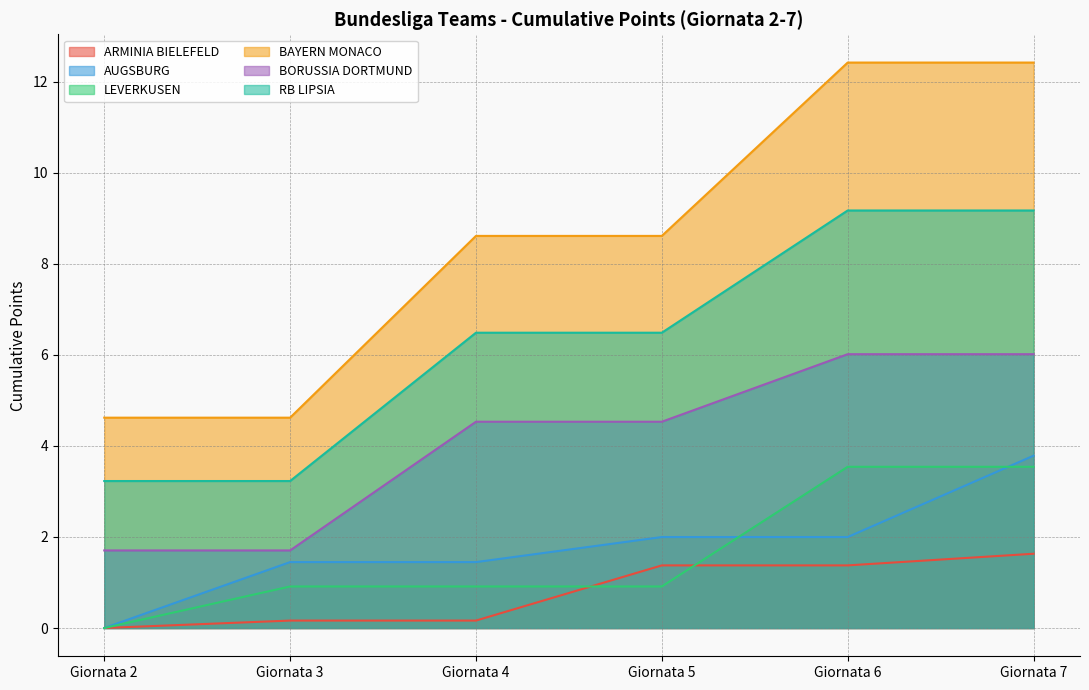

Reading right to left, list all the values displayed in this chart.

ARMINIA BIELEFELD: 1.6	1.4	1.4	0.2	0.2	0.0
AUGSBURG: 3.8	2.0	2.0	1.4	1.4	0.0
LEVERKUSEN: 3.5	3.5	0.9	0.9	0.9	0.0
BAYERN MONACO: 12.4	12.4	8.6	8.6	4.6	4.6
BORUSSIA DORTMUND: 6.0	6.0	4.5	4.5	1.7	1.7
RB LIPSIA: 9.2	9.2	6.5	6.5	3.2	3.2